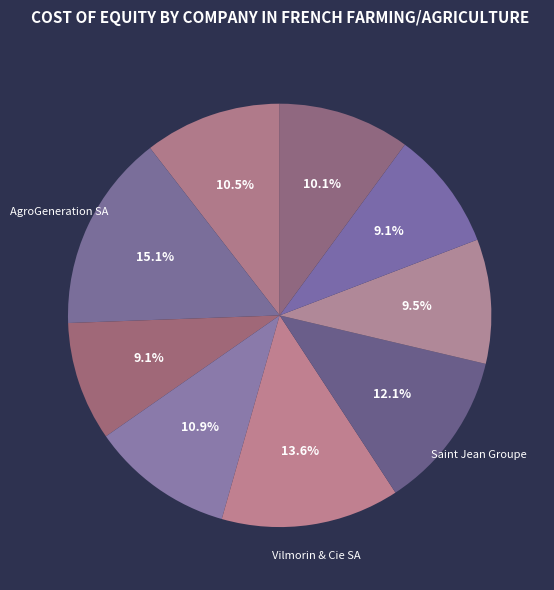

Count the number of slices in the pie.

9